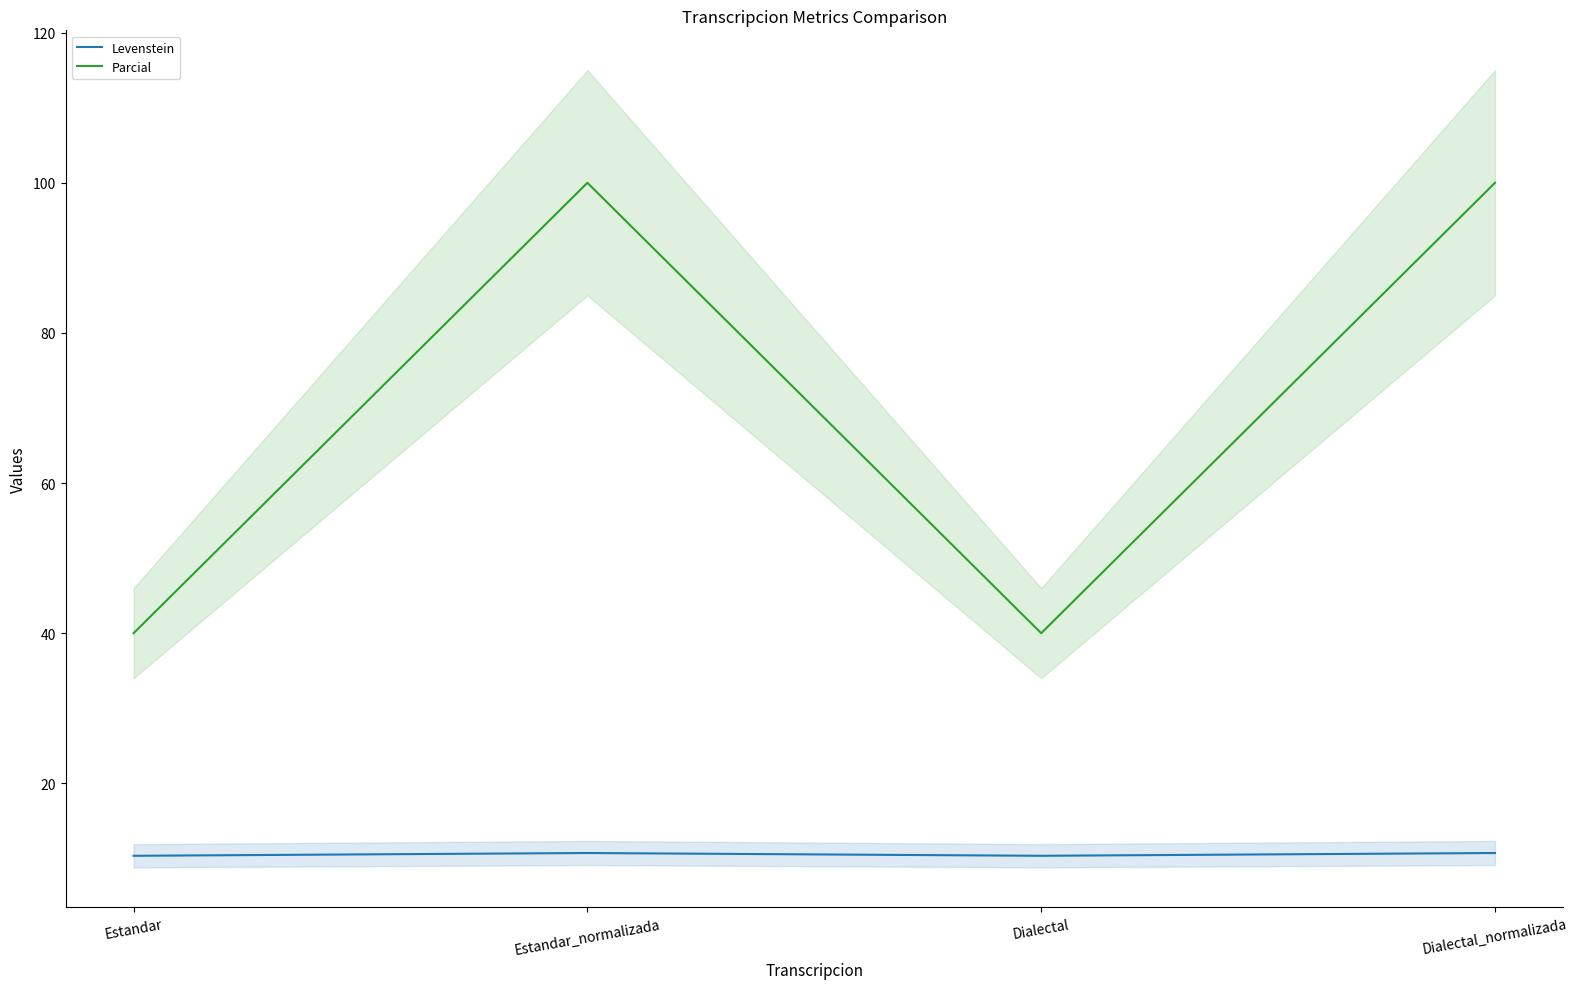

Reading left to right, extract all data points from this chart.

Levenstein: 10.3	10.7	10.3	10.7
Parcial: 40.0	100.0	40.0	100.0